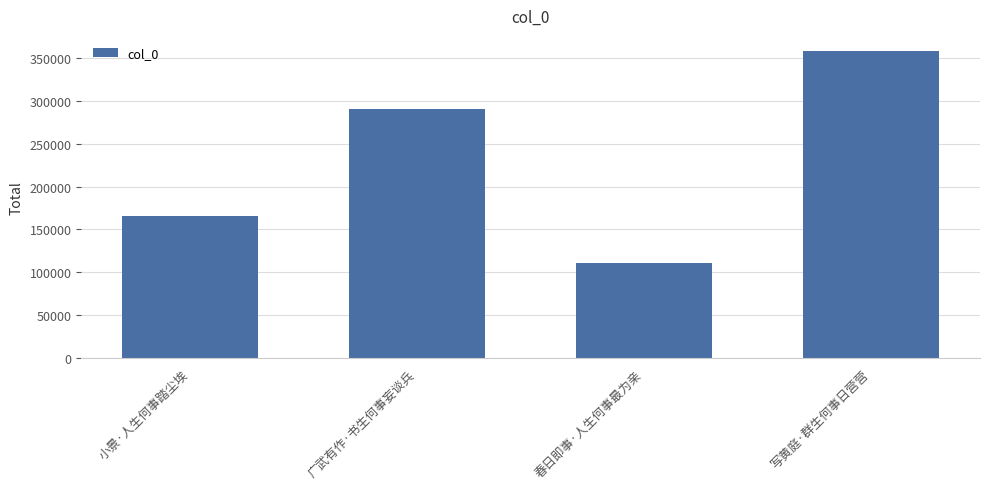

What is the maximum value shown in the chart?

358184